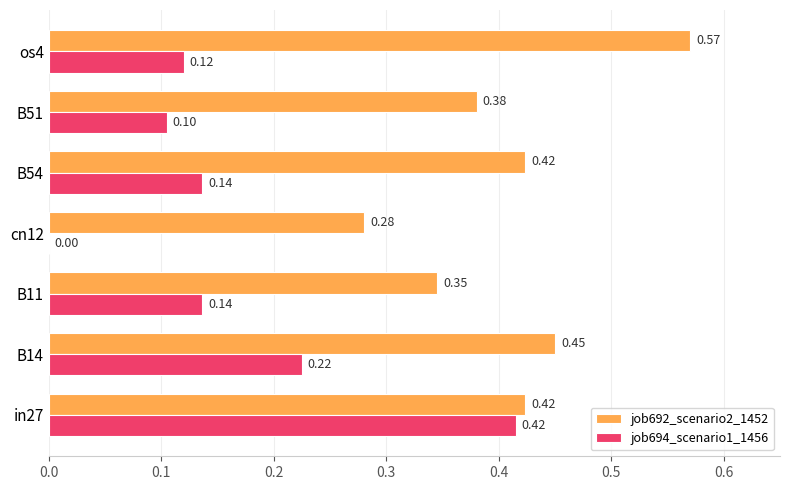

At which category is the sum across all series the highest?

in27